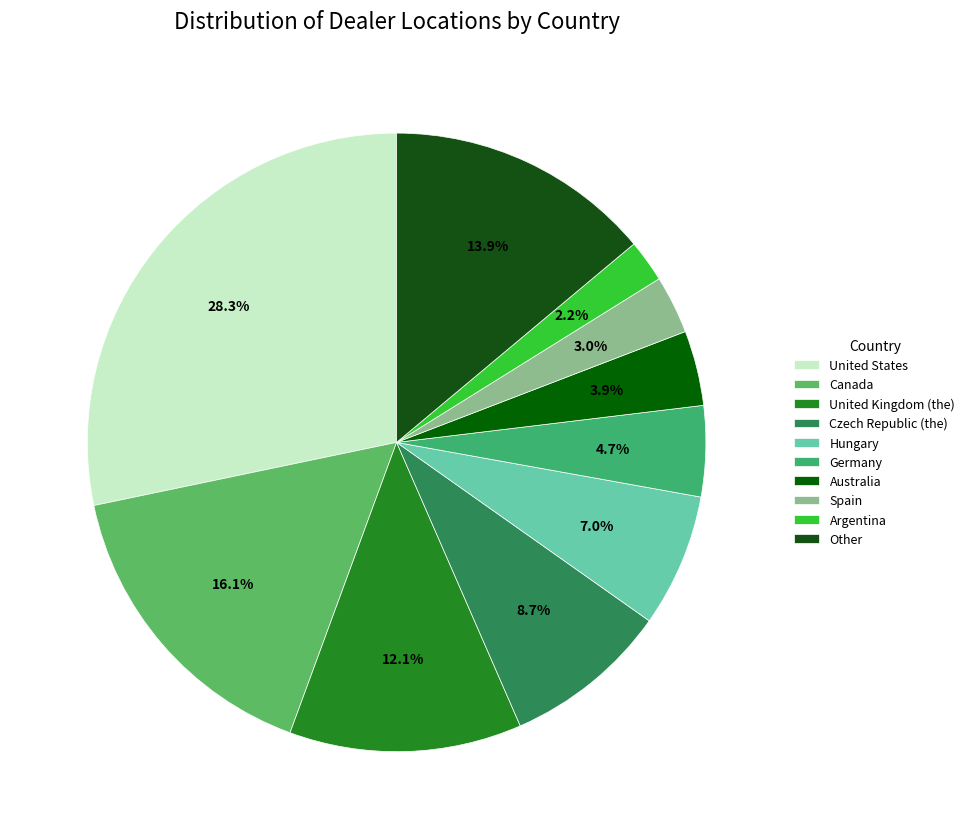

To the nearest percent, what portion does Spain represent?

3%